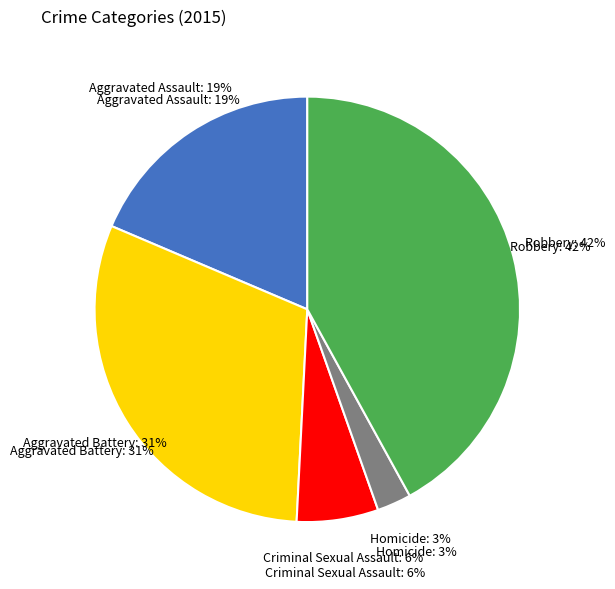

To the nearest percent, what is the difference between the Aggravated Assault and Robbery slice percentages?

23%